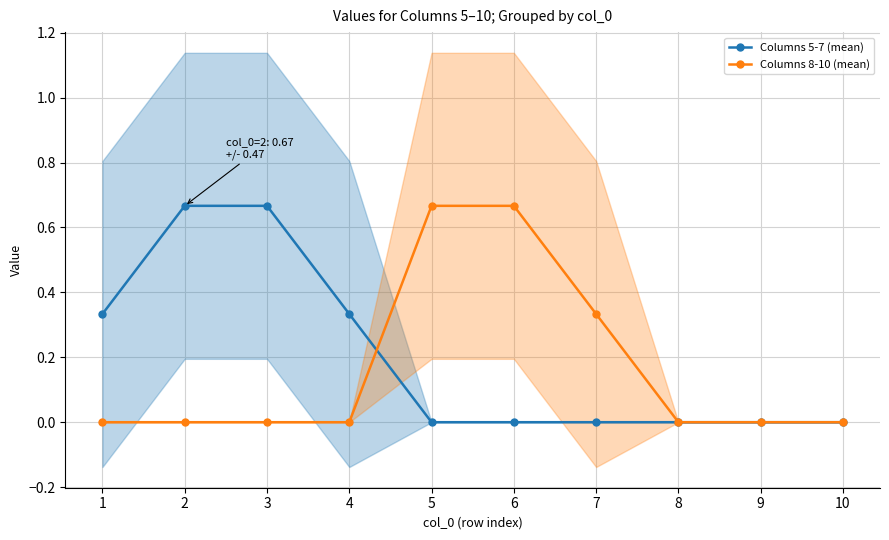

The Columns 8-10 (mean) series shows 0.0 at 8. True or false?

True